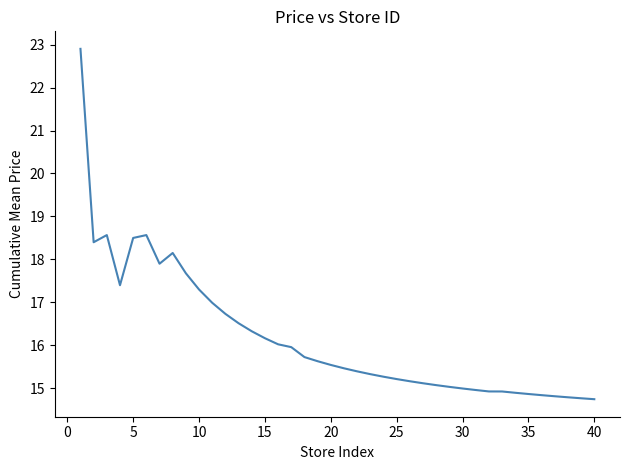

What is the smallest value displayed?

14.7